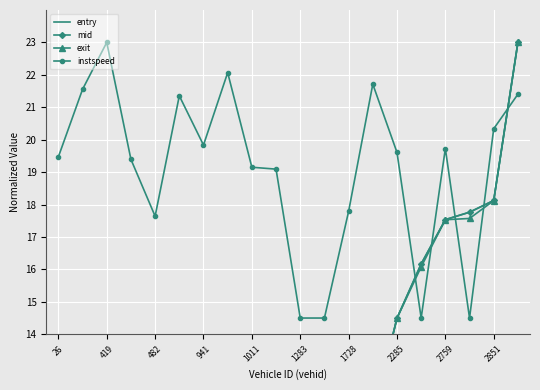

Is it true that instspeed equals 6.7 at 482?

False